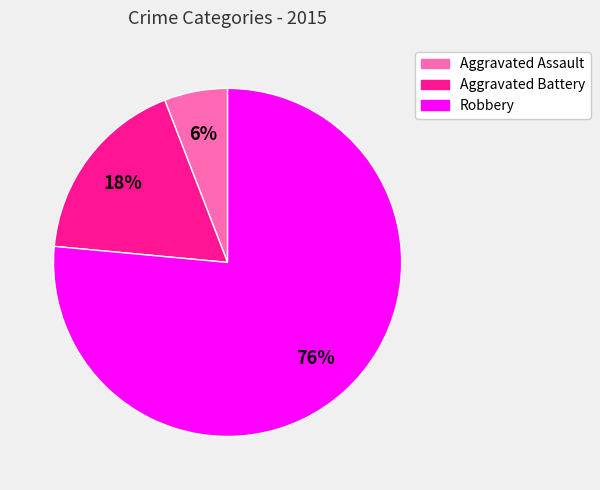

The Aggravated Battery slice represents 11% of the pie. True or false?

False